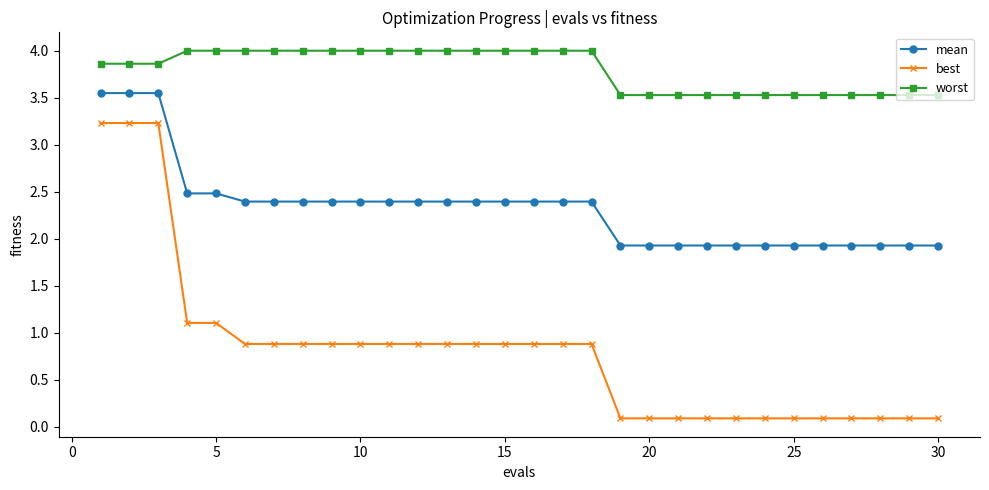

What is the value of the best point at the 30th from the left?

0.1